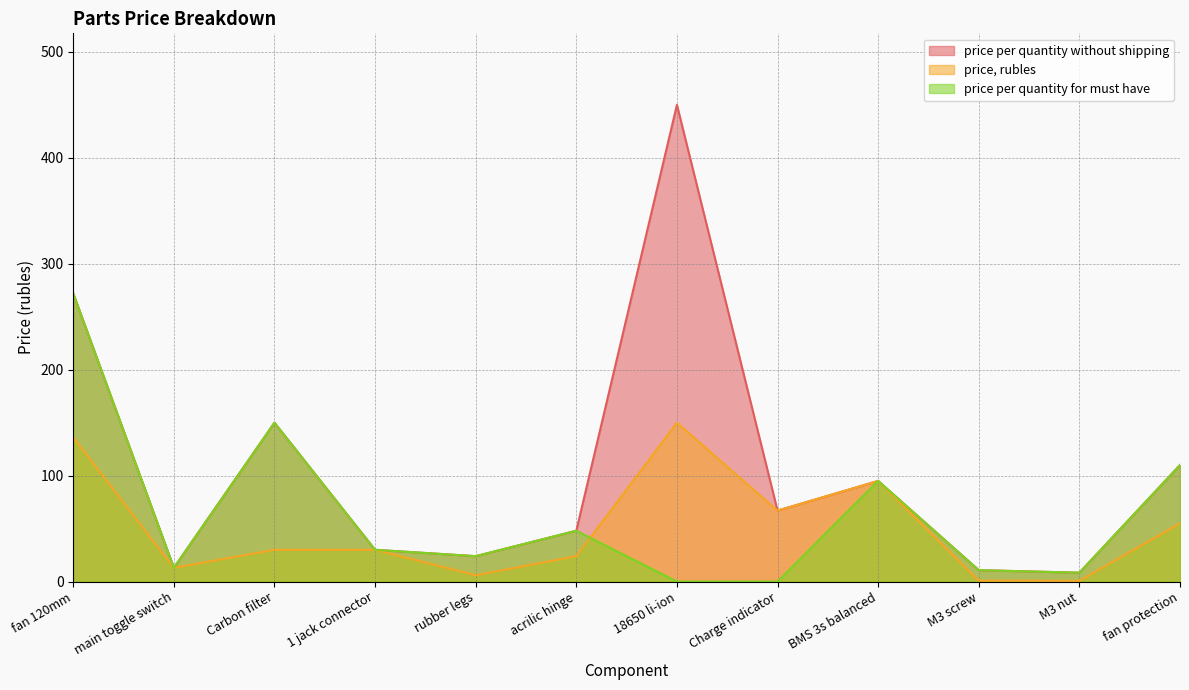

What are all the series names shown in the legend?

price per quantity without shipping, price, rubles, price per quantity for must have